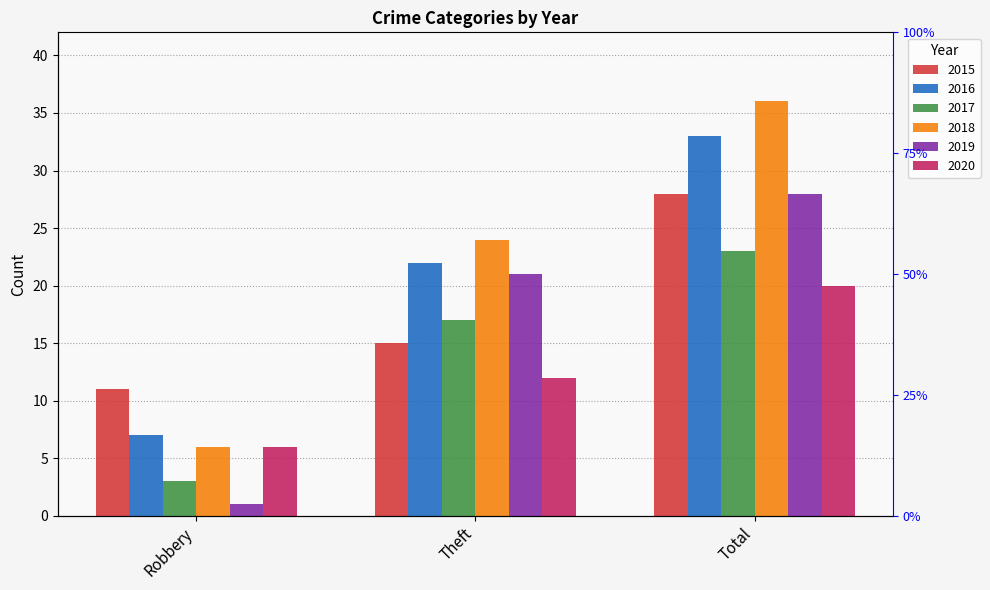

How many data points in 2020 are above 12?

1